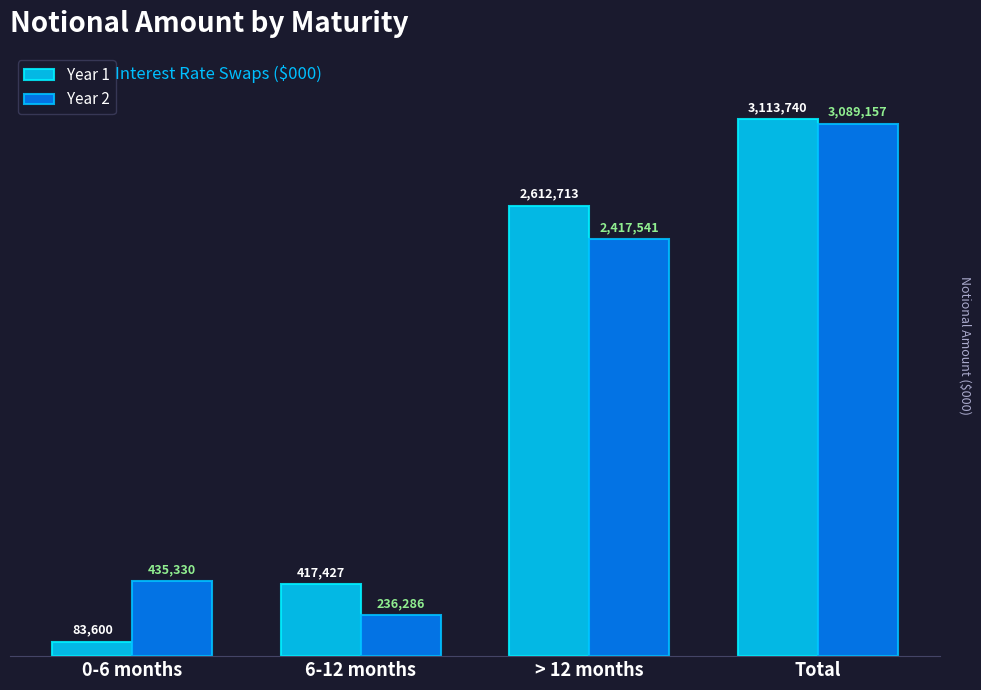

How many Year 1 values are between 417427 and 3113740?

3